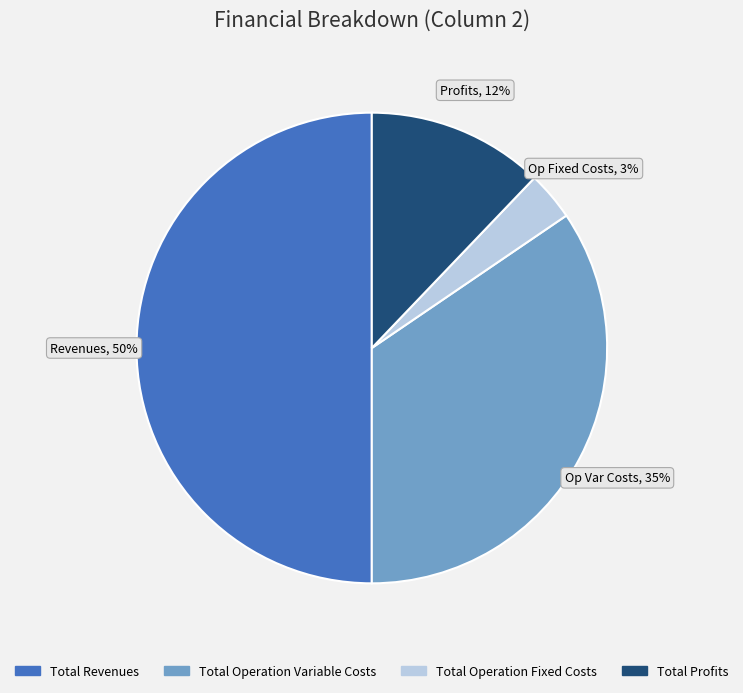

To the nearest percent, what is the difference between the largest and smallest slice percentages?

47%